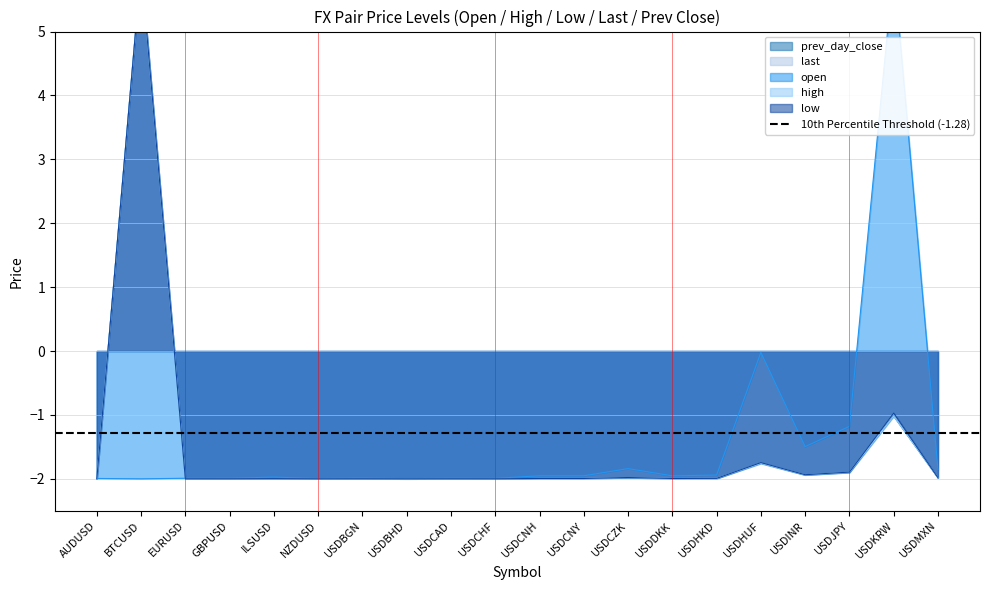

True or false: prev_day_close has a value of -2.0 at USDCAD.

True